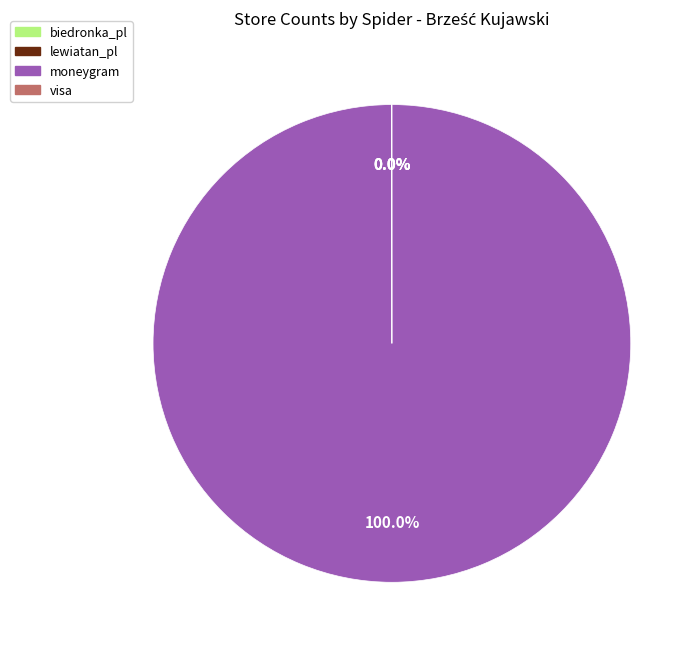

What is the ratio of the value at moneygram to the value at lewiatan_pl?

7292.6